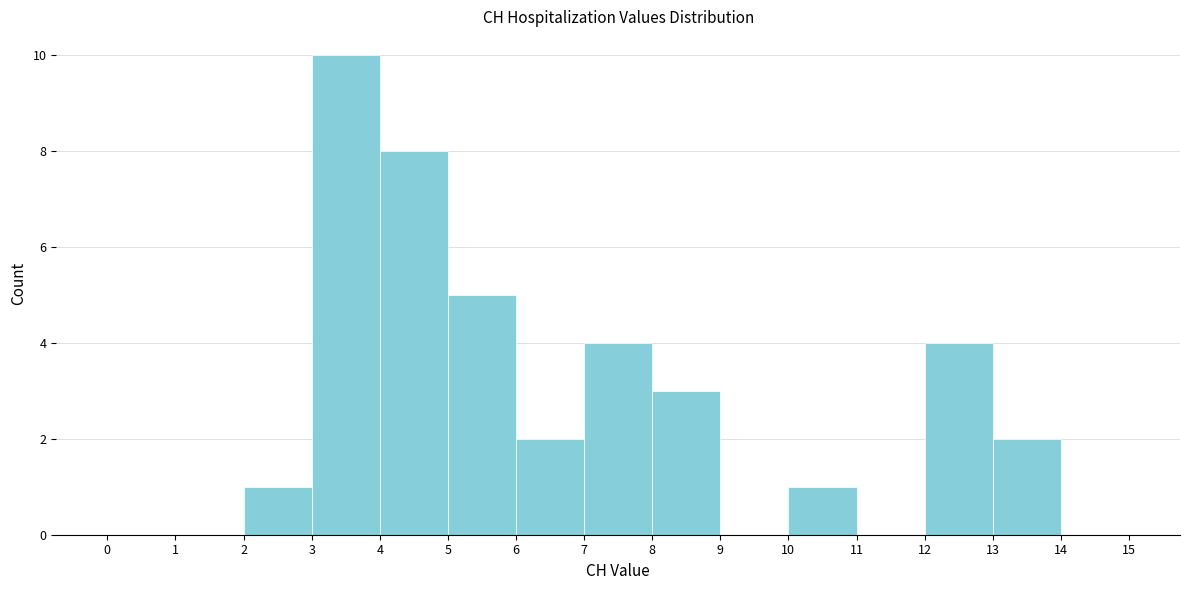

How tall is the bar that spans 12 to 13 on the x-axis? The values are not printed on the chart, so give them approximately, as read against the axis.

4